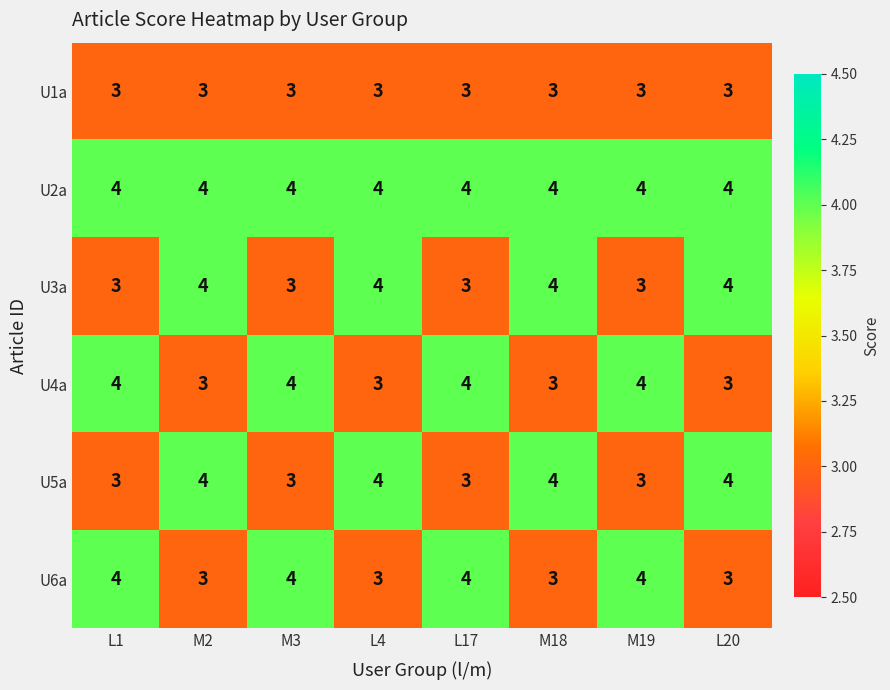

What value does the U3a series have at M18?

4